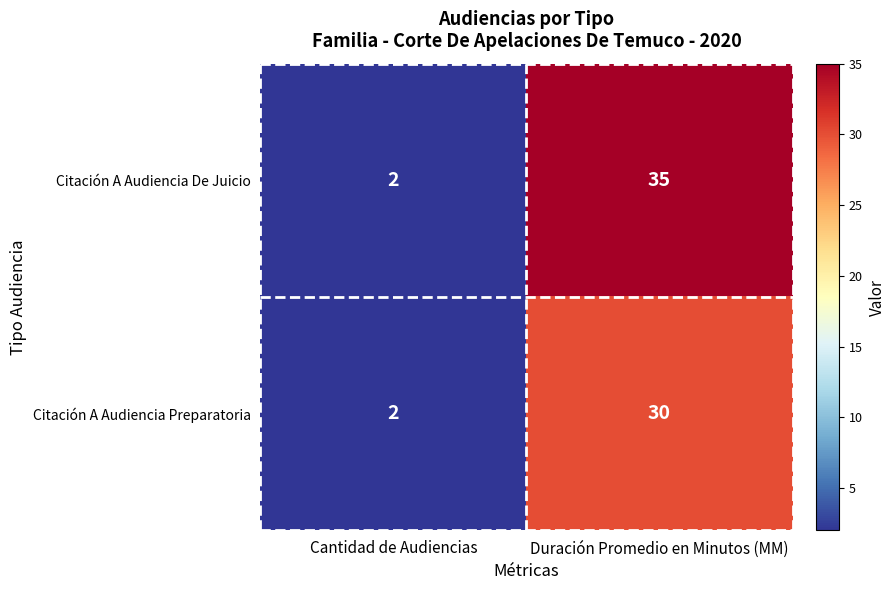

What is the difference between the Citación A Audiencia Preparatoria values at Duración Promedio en Minutos (MM) and Cantidad de Audiencias?

28